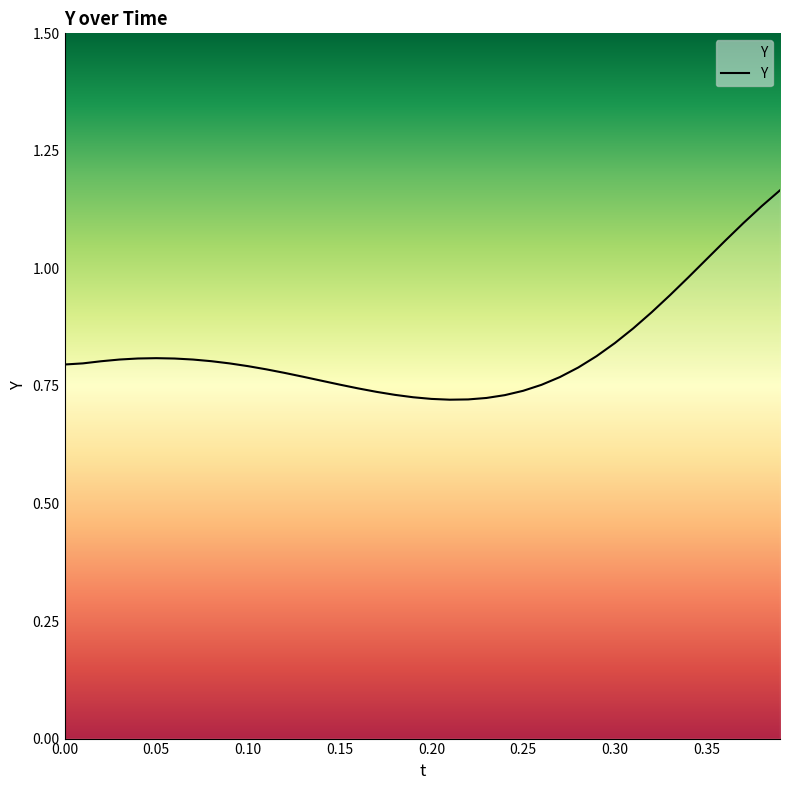

How many lines are shown in the chart?

1